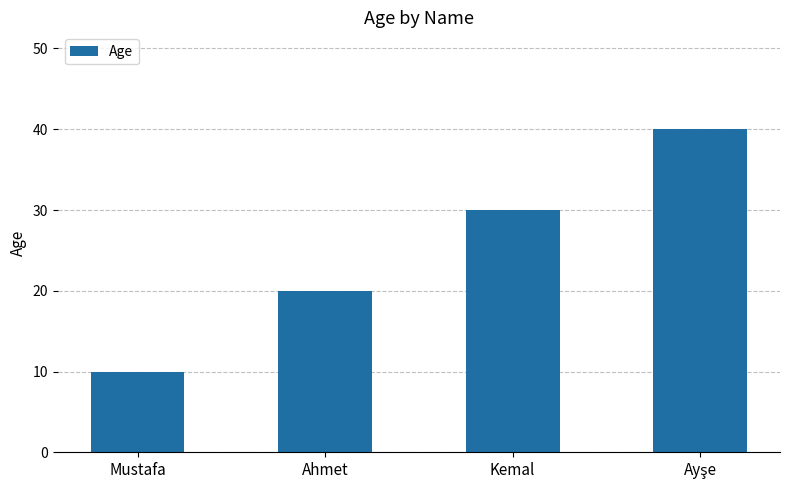

What position from the right is Mustafa?

4